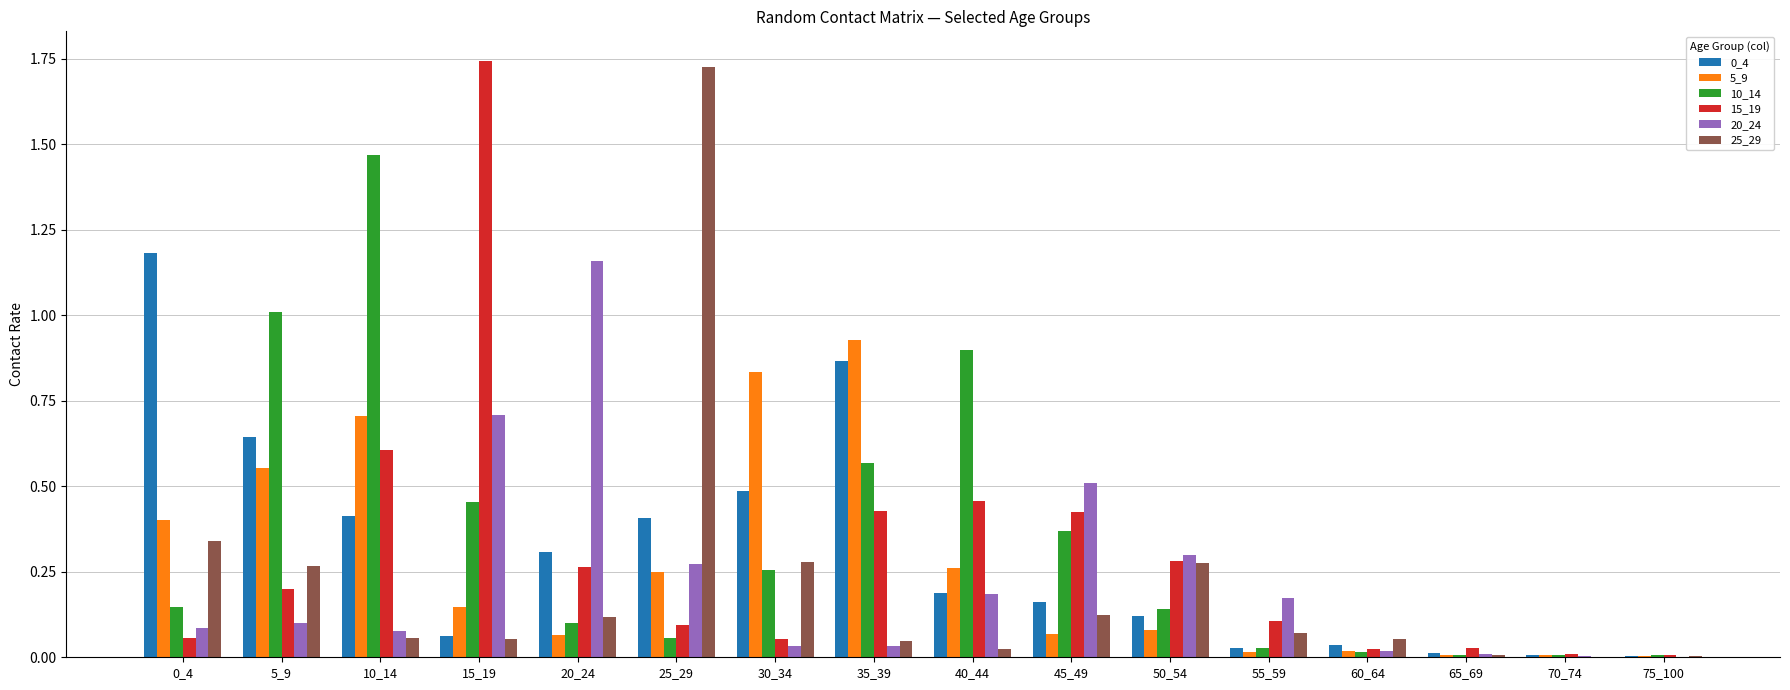

What is the sum of all 5_9 values?

4.4